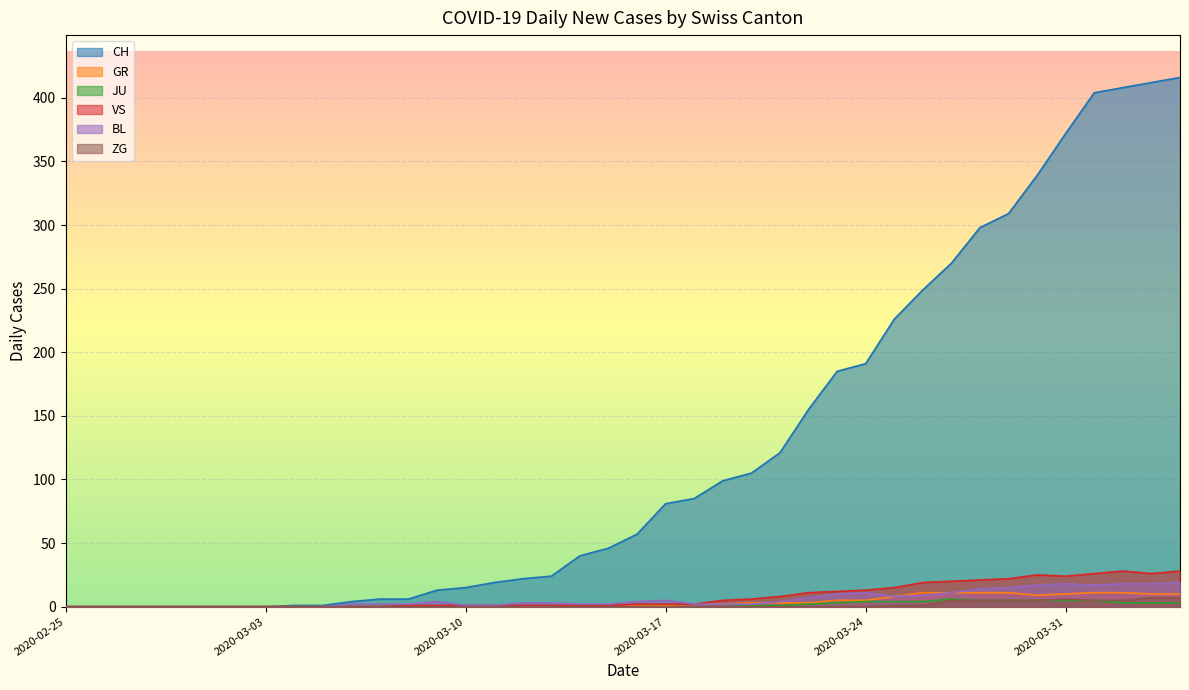

What is the difference between the highest and lowest values at 2020-03-20?

105